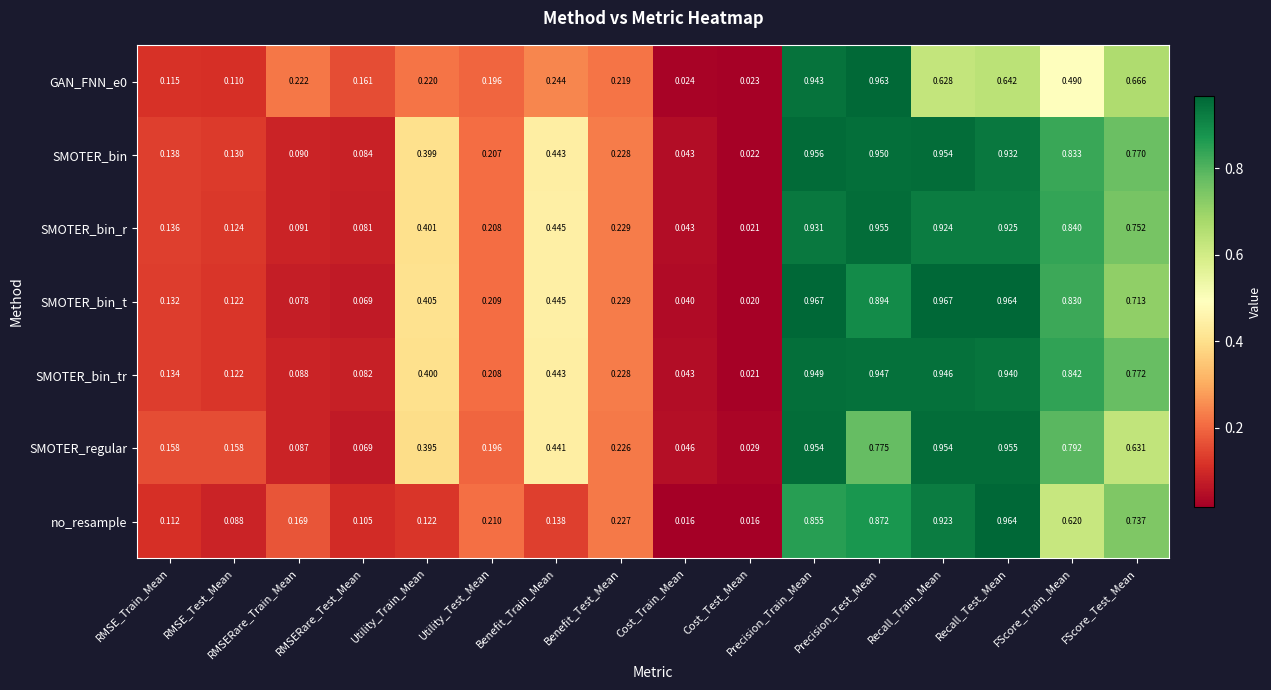

At which label does SMOTER_bin_r reach its minimum?

Cost_Test_Mean